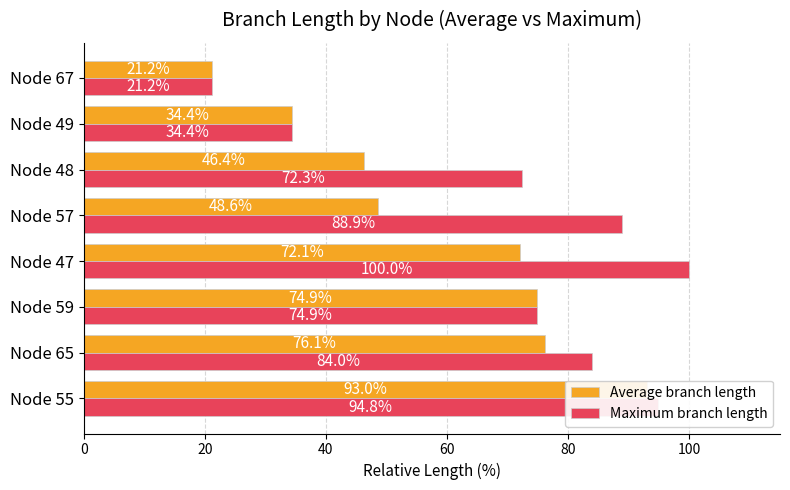

What is the average value of the Average branch length series?

58.3